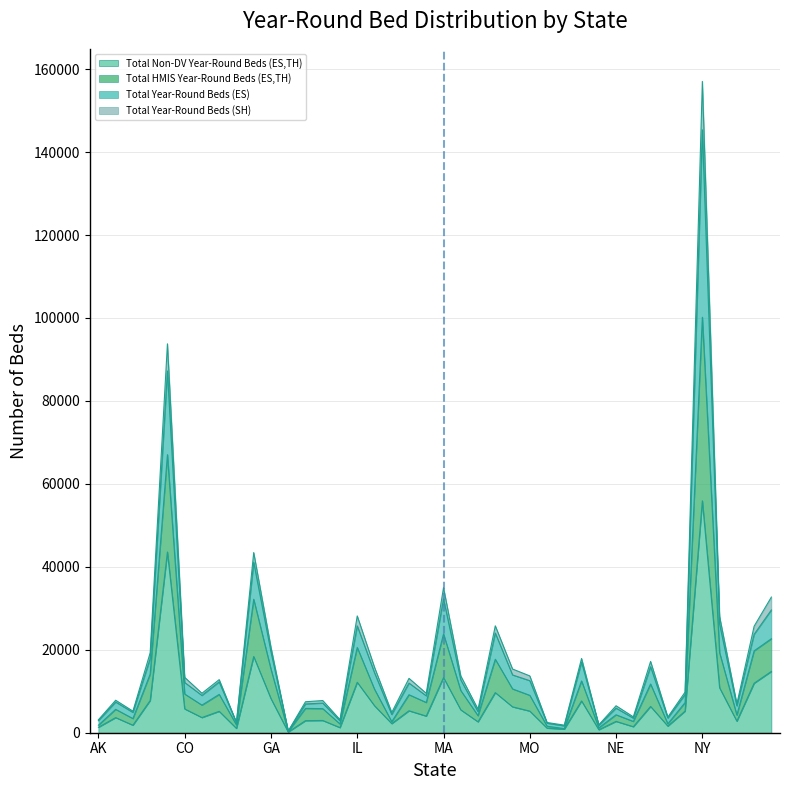

What is the total value across all series at ME?

17477